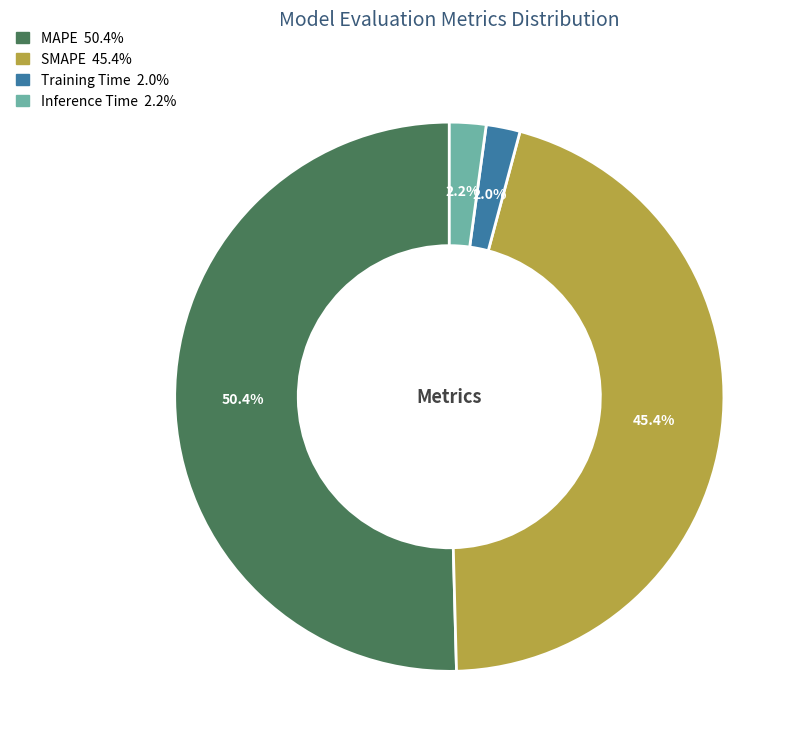

To the nearest percent, what portion does Training Time represent?

2%